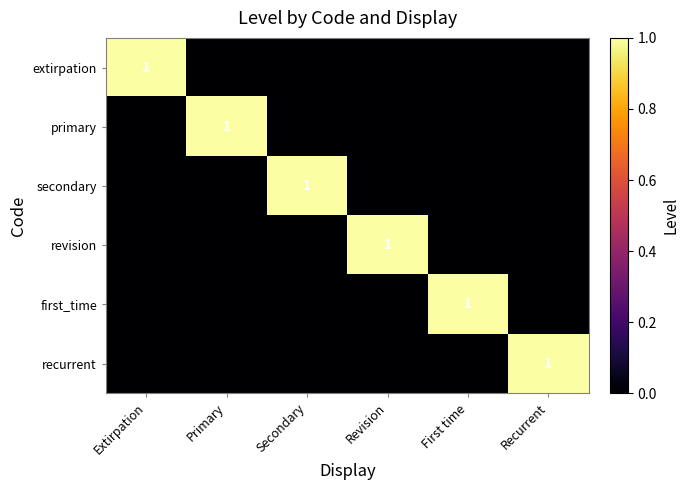

Is the value of revision at Extirpation greater than the value of secondary at Primary?

No